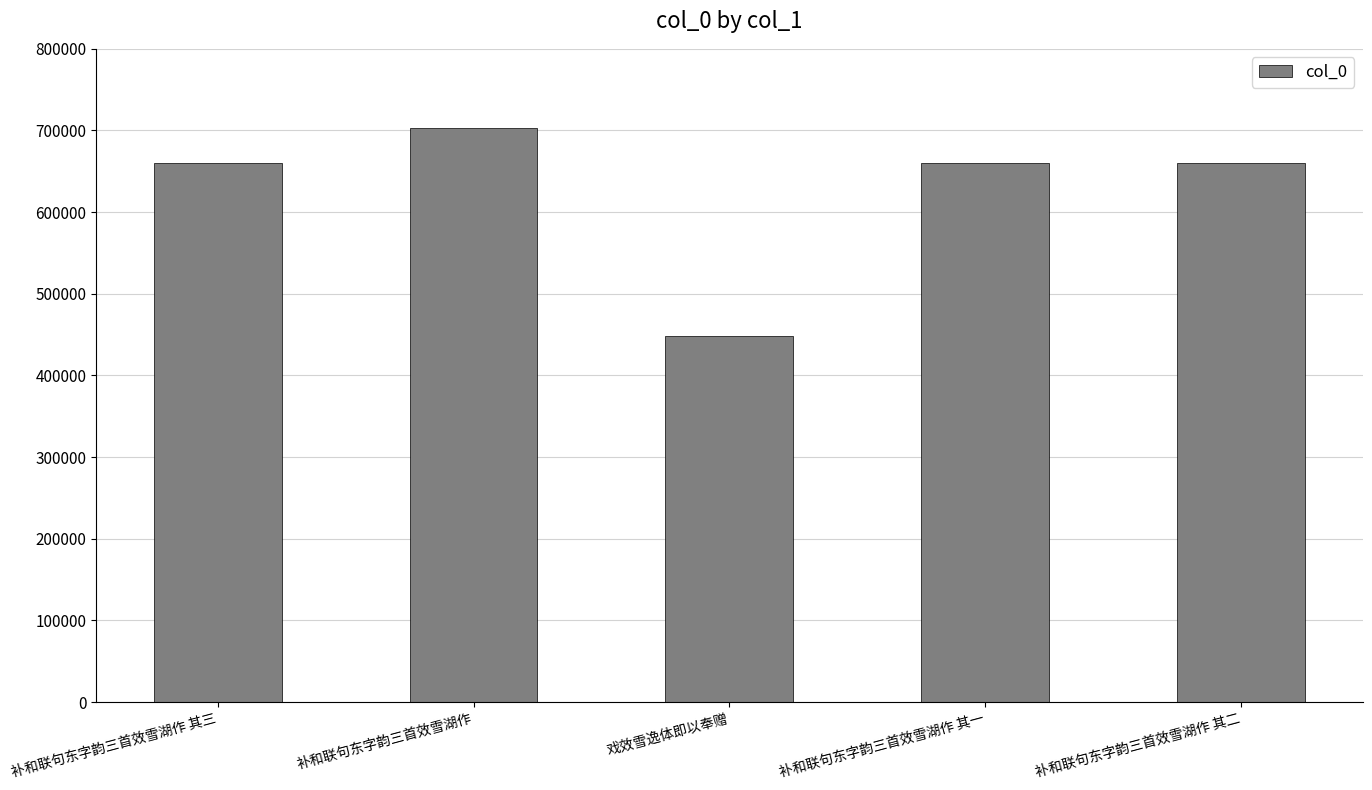

How many bars are there in total?

5